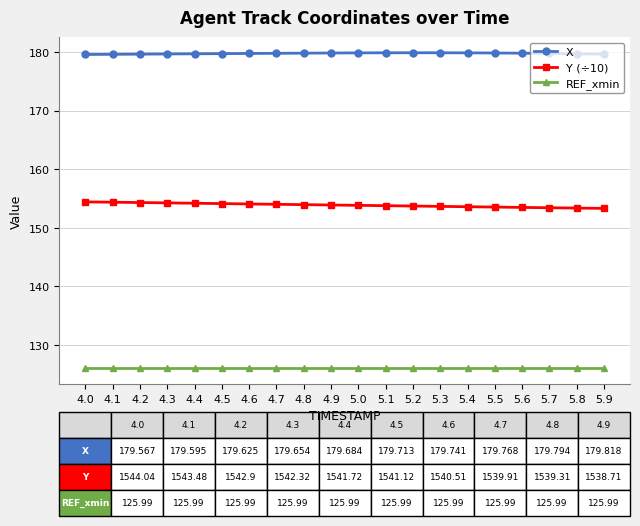

True or false: X and REF_xmin cross at least once.

False